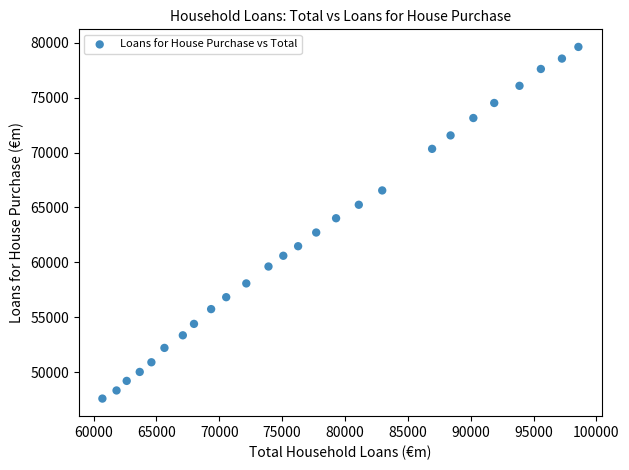

What Y value in the scatter plot is closest to 63608?

64018